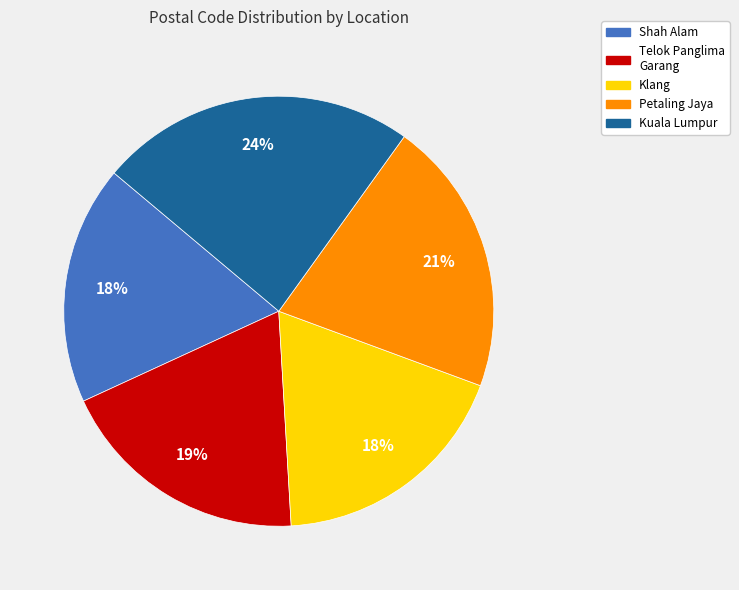

To the nearest percent, what is the average slice percentage?

20%